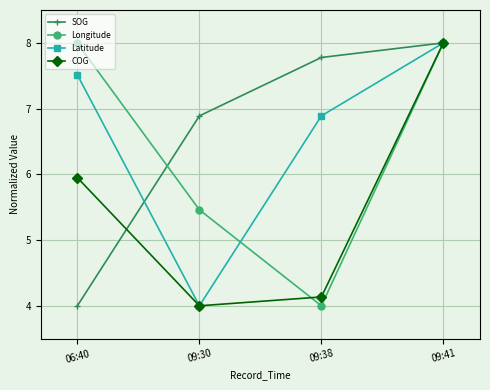

Reading left to right, transcribe all the data shown in this chart.

SOG: 4.0	6.9	7.8	8.0
Longitude: 8.0	5.5	4.0	8.0
Latitude: 7.5	4.0	6.9	8.0
COG: 5.9	4.0	4.1	8.0